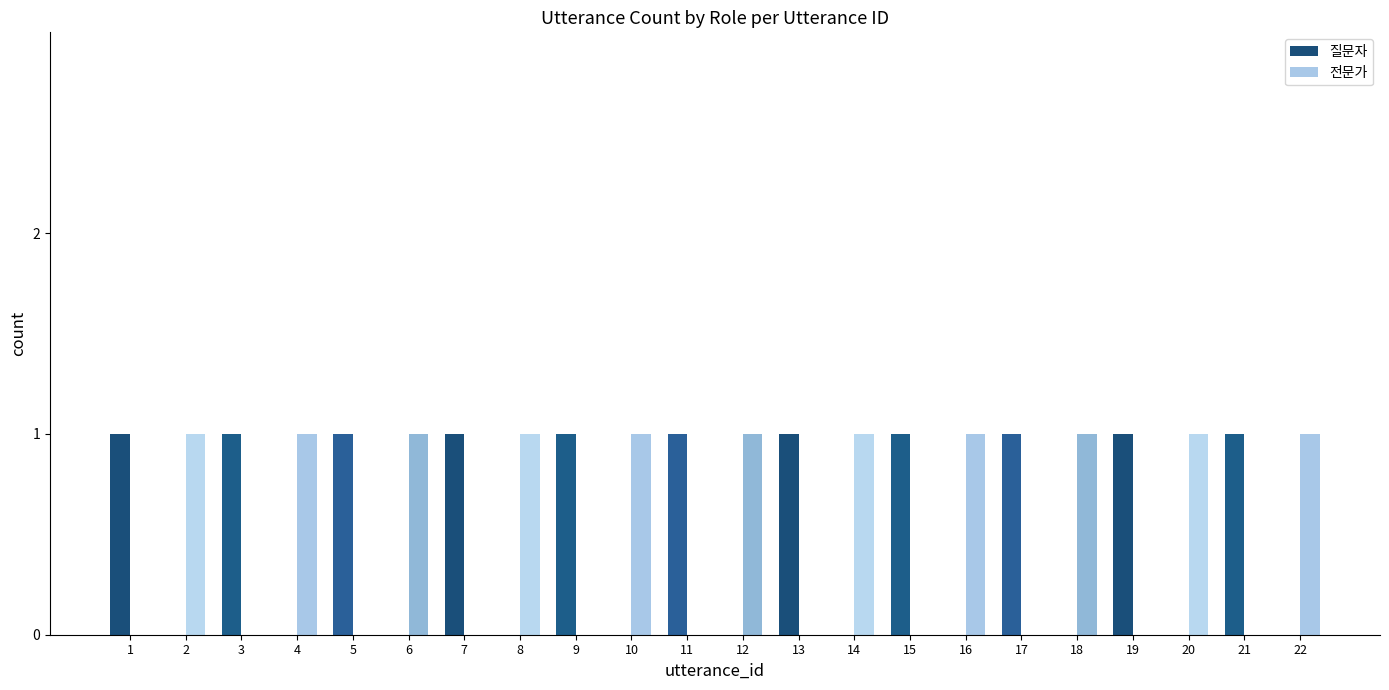

How many 전문가 values are between 0 and 1?

22